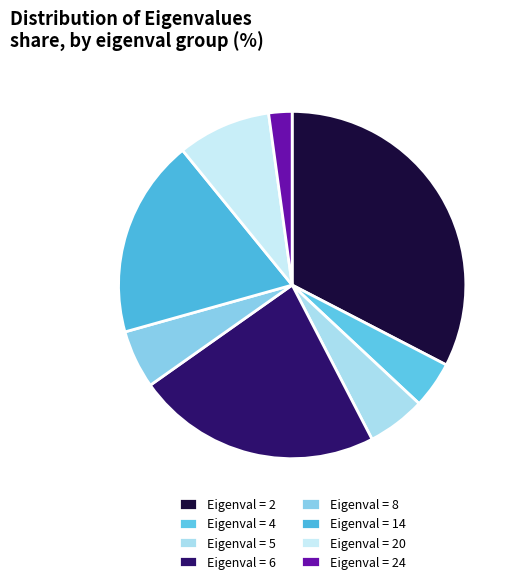

To the nearest percent, what is the average slice percentage?

12%